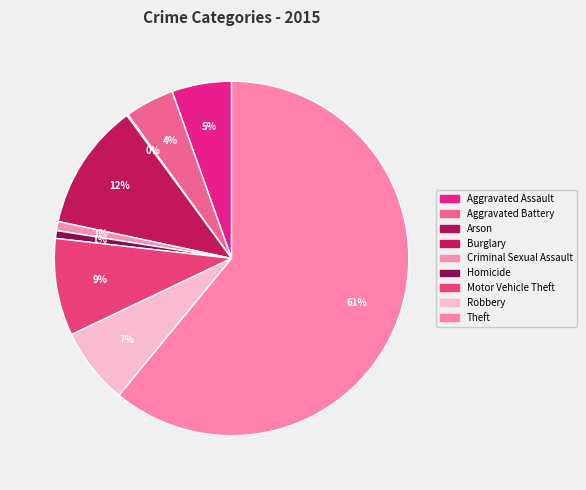

Rank the categories by value from lowest to highest.

Arson, Homicide, Criminal Sexual Assault, Aggravated Battery, Aggravated Assault, Robbery, Motor Vehicle Theft, Burglary, Theft